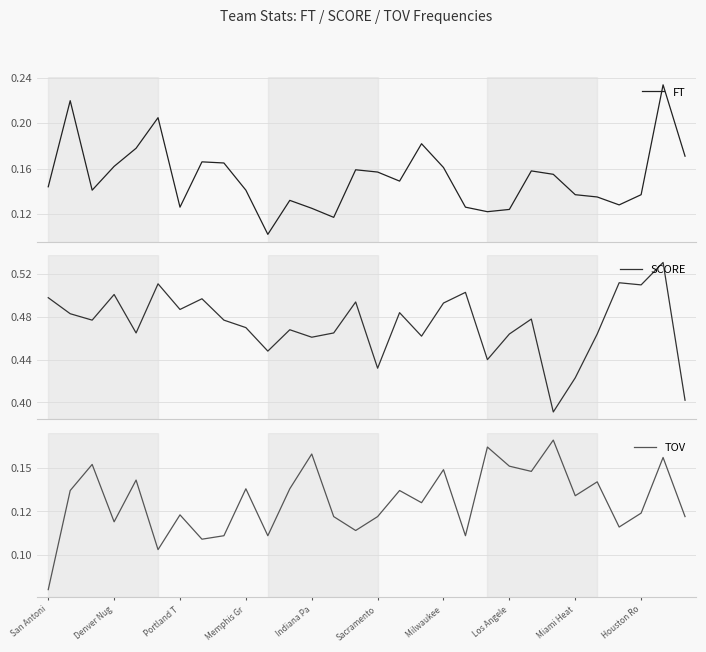

Reading right to left, extract all data points from this chart.

FT: 0.2	0.2	0.1	0.1	0.1	0.1	0.2	0.2	0.1	0.1	0.1	0.2	0.2	0.1	0.2	0.2	0.1	0.1	0.1	0.1	0.1	0.2	0.2	0.1	0.2	0.2	0.2	0.1	0.2	0.1
SCORE: 0.4	0.5	0.5	0.5	0.5	0.4	0.4	0.5	0.5	0.4	0.5	0.5	0.5	0.5	0.4	0.5	0.5	0.5	0.5	0.4	0.5	0.5	0.5	0.5	0.5	0.5	0.5	0.5	0.5	0.5
TOV: 0.1	0.2	0.1	0.1	0.1	0.1	0.2	0.1	0.2	0.2	0.1	0.1	0.1	0.1	0.1	0.1	0.1	0.2	0.1	0.1	0.1	0.1	0.1	0.1	0.1	0.1	0.1	0.2	0.1	0.1